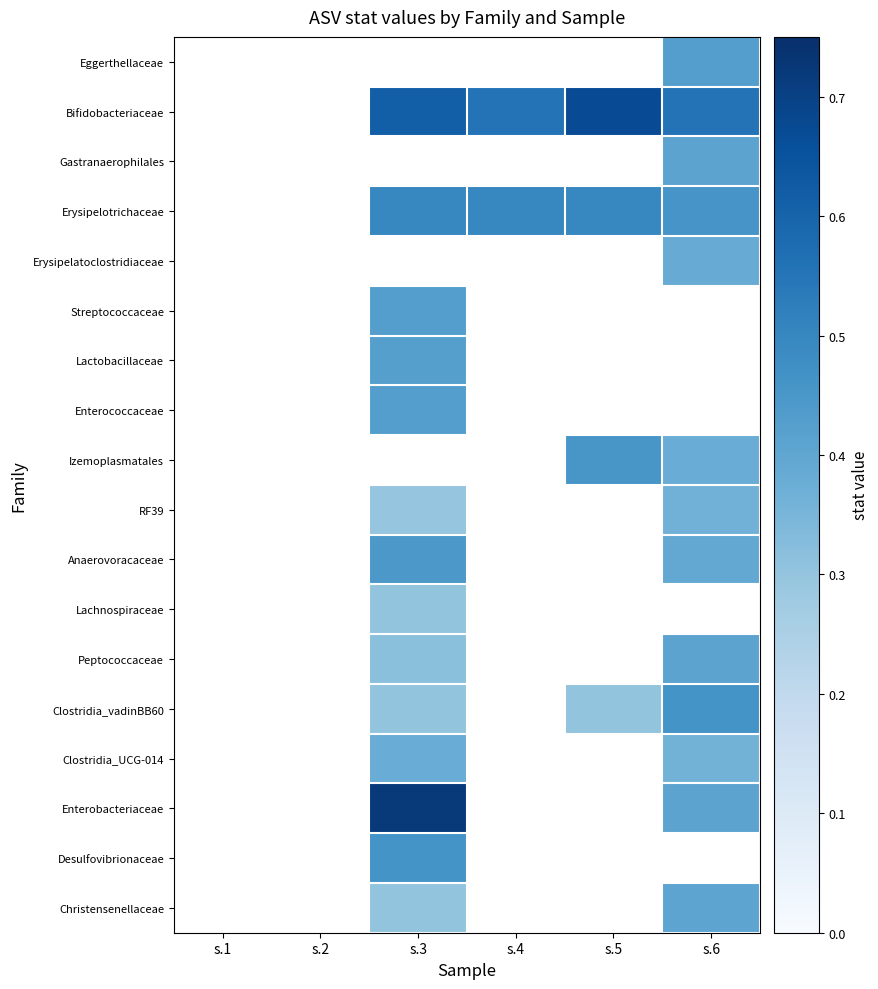

What is the approximate value of RF39 at s.3?

0.3